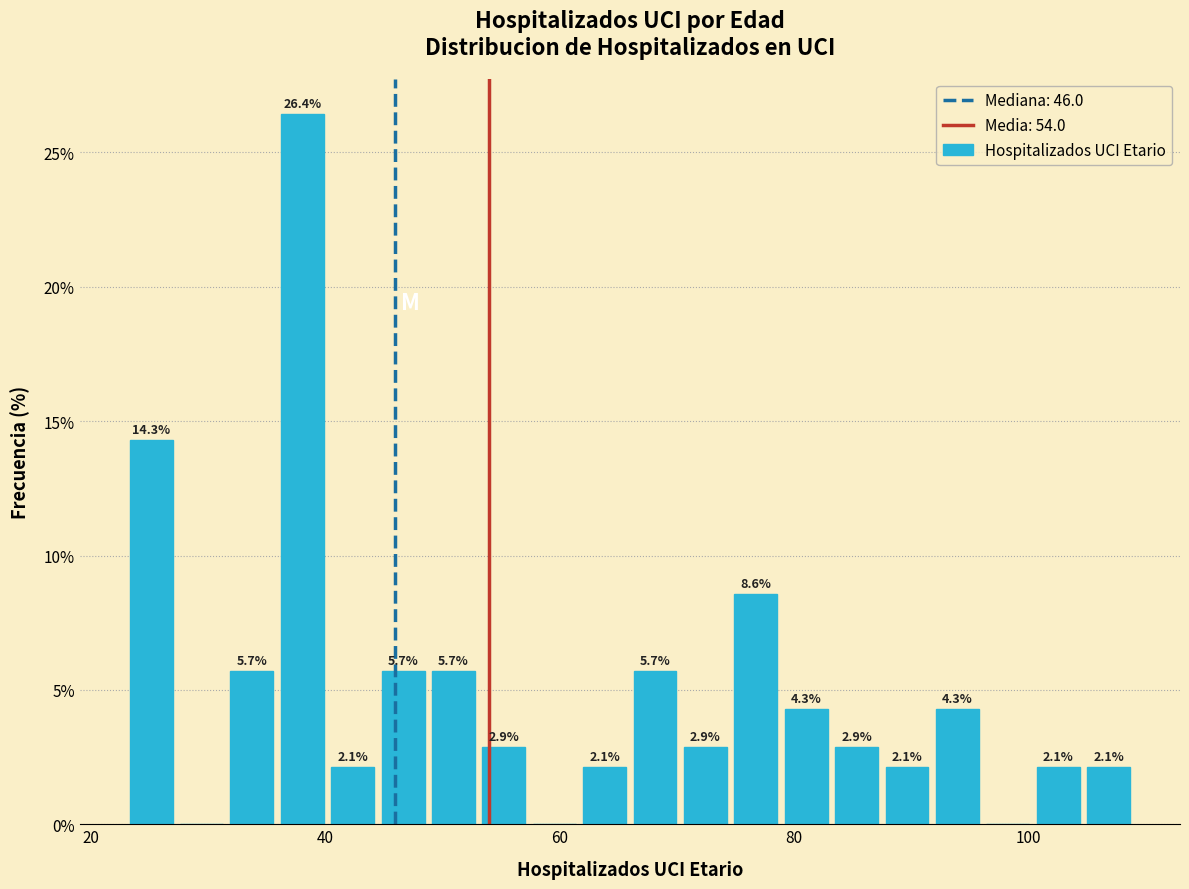

Around what value on the x-axis is the tallest bar? Give the approximate position of its centre, as read against the axis.

38